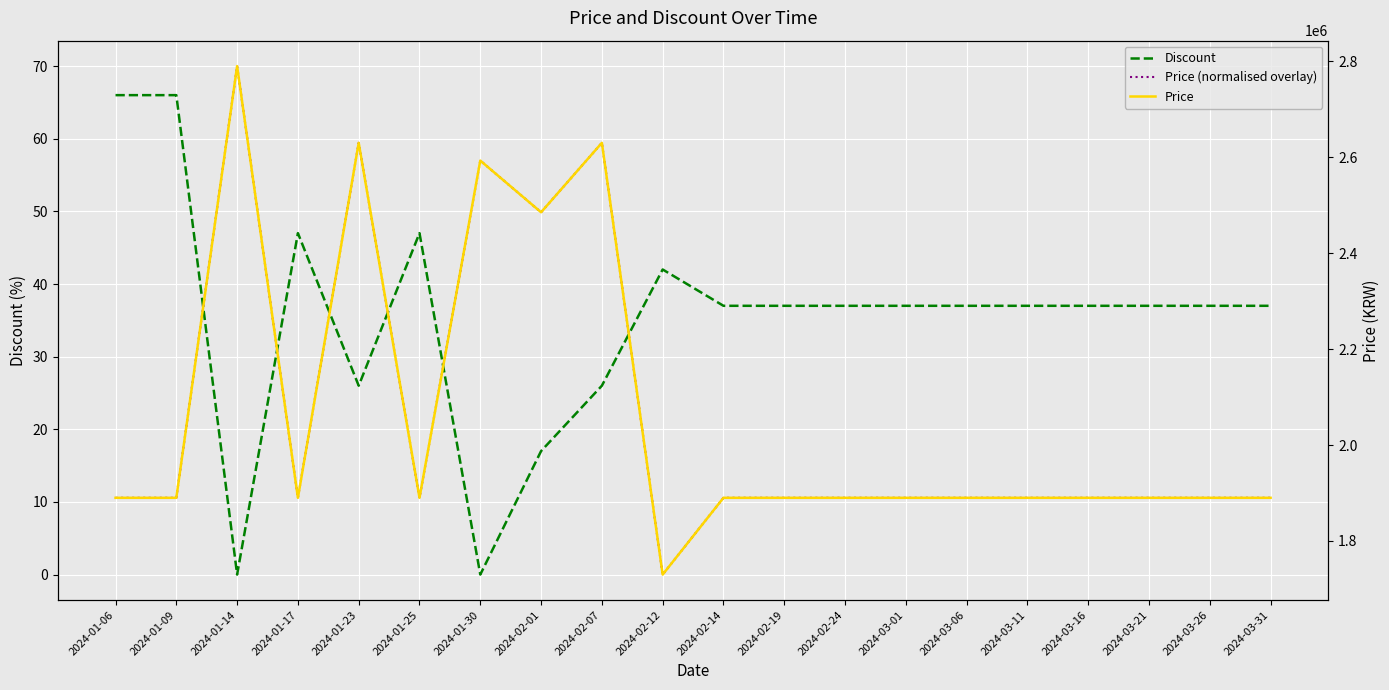

Reading left to right, list all the values displayed in this chart.

Discount: 66.0	66.0	0.0	47.0	26.0	47.0	0.0	17.0	26.0	42.0	37.0	37.0	37.0	37.0	37.0	37.0	37.0	37.0	37.0	37.0
Price (normalised overlay): 10.6	10.6	70.0	10.6	59.4	10.6	57.0	49.9	59.4	0.0	10.6	10.6	10.6	10.6	10.6	10.6	10.6	10.6	10.6	10.6
Price: 1890000.0	1890000.0	2790000.0	1890000.0	2630000.0	1890000.0	2593000.0	2485270.0	2630000.0	1730000.0	1890000.0	1890000.0	1890000.0	1890000.0	1890000.0	1890000.0	1890000.0	1890000.0	1890000.0	1890000.0